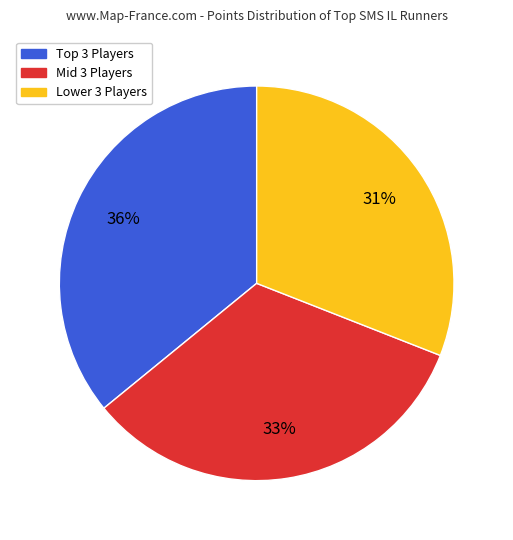

To the nearest percent, what is the average slice percentage?

33%